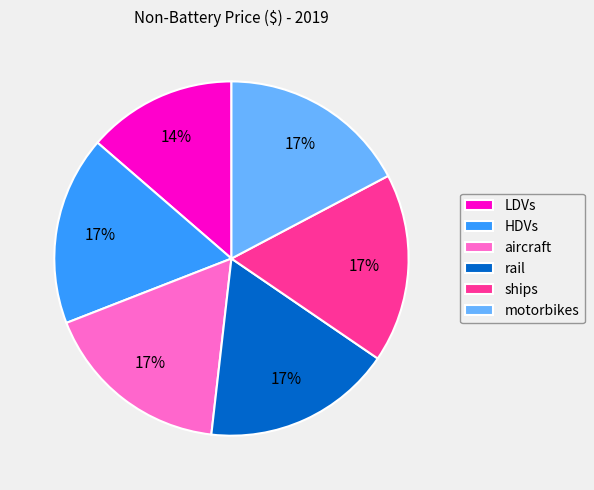

Do aircraft and LDVs together represent more than half of the pie?

No